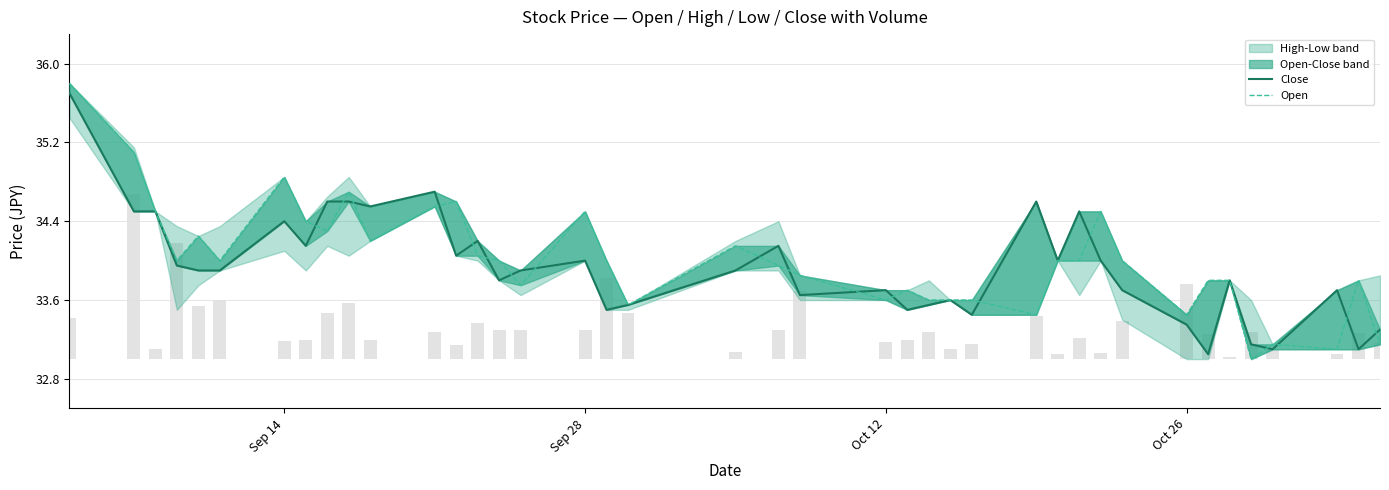

True or false: Open has a value of 46.3 at 27.

False